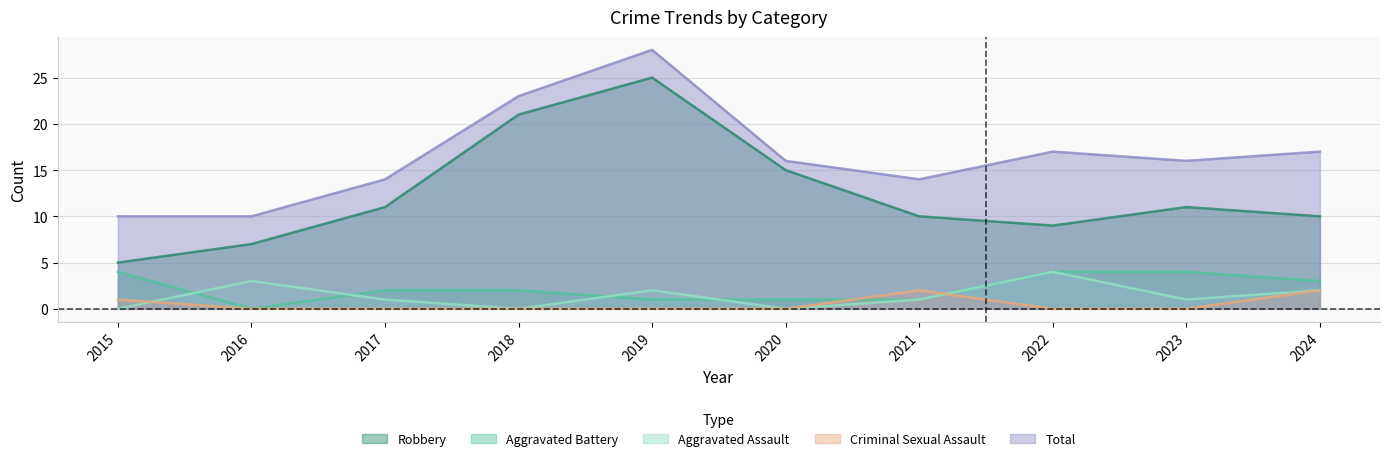

At which label does Total first exceed 16?

2018